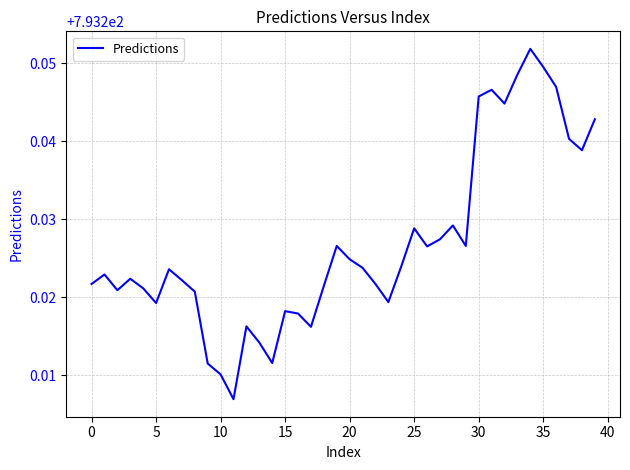

How many interior local valleys (lower than both neighbors) does the data have?

10